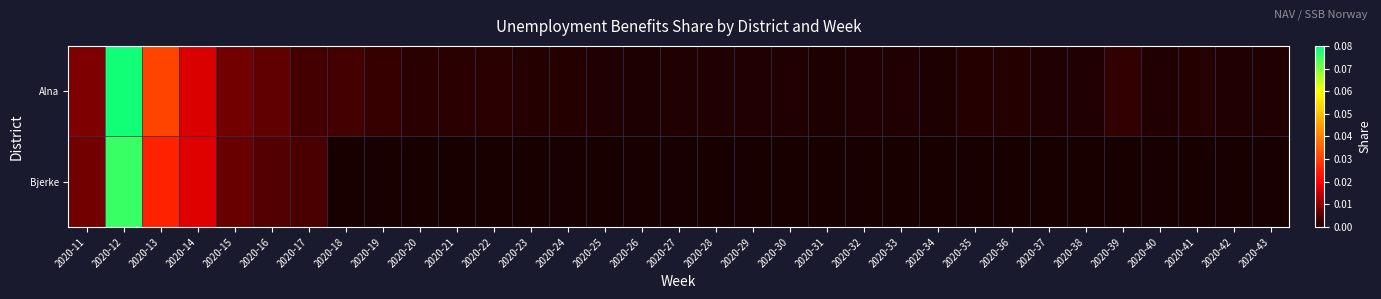

Which series has the largest total across all categories?

Alna